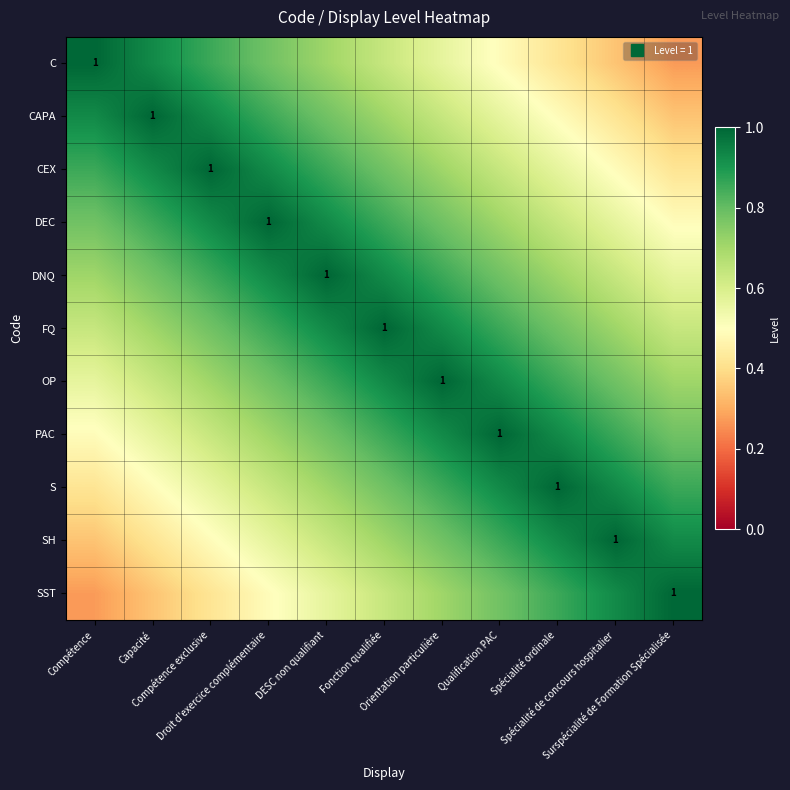

At which category does the chart reach its minimum across all series?

Surspécialité de Formation Spécialisée